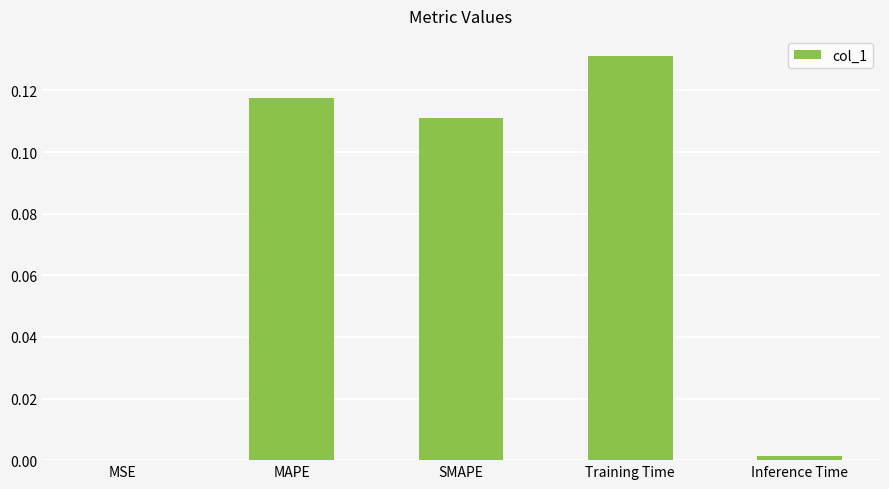

Are the bars horizontal?

No